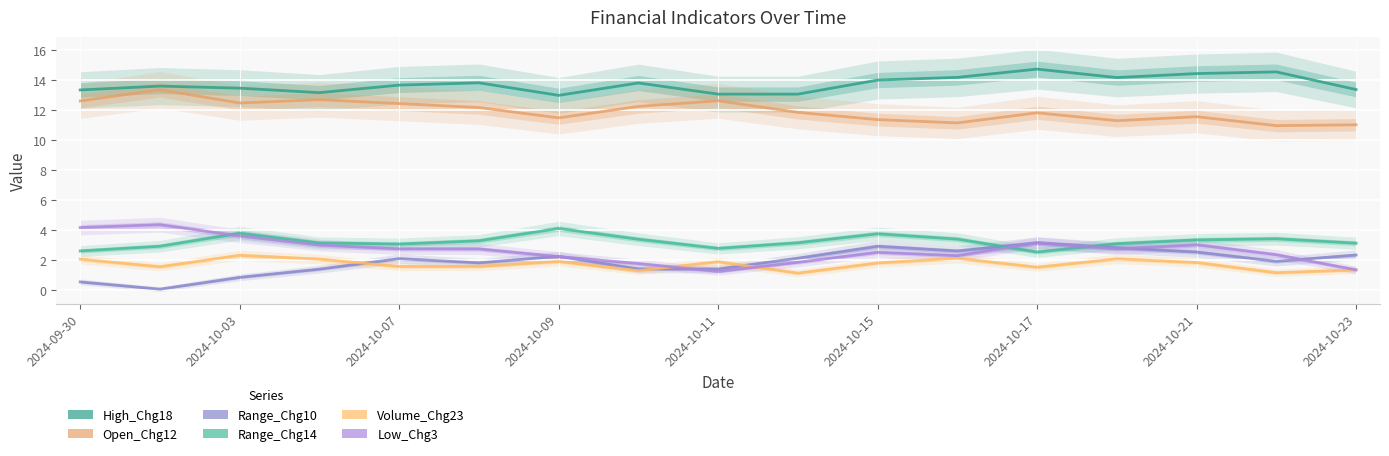

How many values in the Open_Chg12 series exceed 11?

16